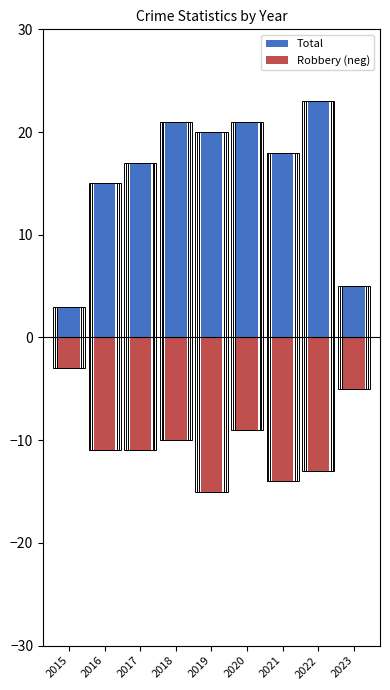

What is the sum of all Total values?

143